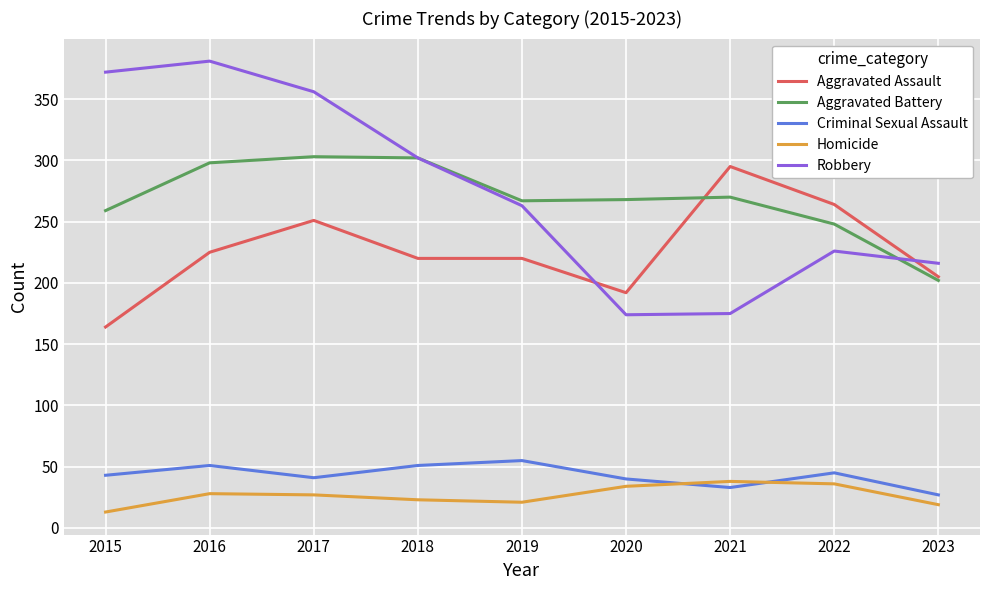

At 2015, list the series in order from largest to smallest.

Robbery, Aggravated Battery, Aggravated Assault, Criminal Sexual Assault, Homicide